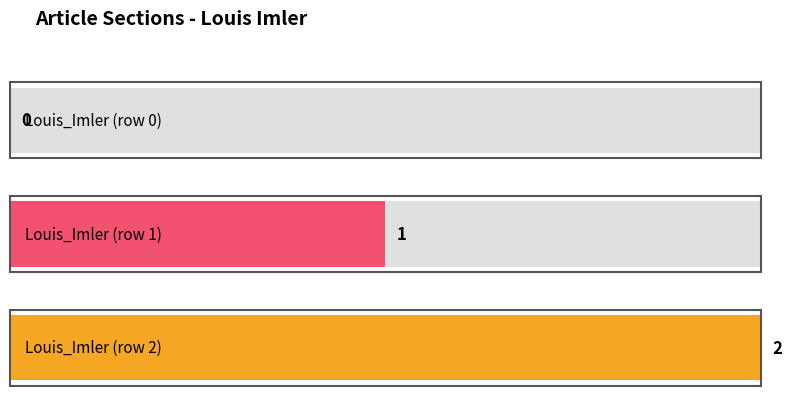

What is the label of the 1st bar from the right?

Louis_Imler (row 2)